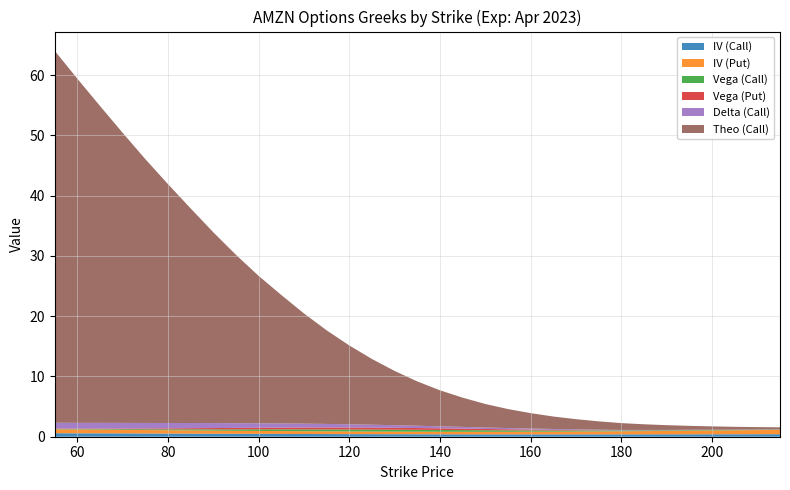

Reading left to right, transcribe all the data shown in this chart.

IV (Call): 0.6	0.6	0.6	0.6	0.5	0.5	0.5	0.5	0.5	0.5	0.5	0.5	0.4	0.4	0.4	0.4	0.4	0.4	0.4	0.4	0.4	0.4	0.4	0.4	0.4	0.4	0.4	0.4	0.4	0.4	0.4	0.4	0.4
IV (Put): 0.7	0.6	0.6	0.6	0.6	0.5	0.5	0.5	0.5	0.5	0.5	0.5	0.5	0.4	0.4	0.4	0.4	0.4	0.4	0.4	0.4	0.4	0.4	0.5	0.5	0.5	0.5	0.6	0.6	0.6	0.7	0.7	0.7
Vega (Call): 0.1	0.1	0.1	0.1	0.1	0.2	0.2	0.2	0.2	0.3	0.3	0.3	0.3	0.3	0.3	0.3	0.3	0.3	0.3	0.3	0.2	0.2	0.2	0.2	0.1	0.1	0.1	0.1	0.1	0.1	0.1	0.1	0.1
Vega (Put): 0.1	0.1	0.1	0.1	0.1	0.2	0.2	0.2	0.2	0.3	0.3	0.3	0.3	0.3	0.3	0.3	0.3	0.3	0.2	0.2	0.2	0.1	0.1	0.1	0.0	0.0	0.0	0.0	0.0	0.0	0.0	0.0	0.0
Delta (Call): 1.0	1.0	0.9	0.9	0.9	0.9	0.9	0.8	0.8	0.7	0.7	0.6	0.6	0.5	0.5	0.4	0.4	0.3	0.3	0.2	0.2	0.2	0.1	0.1	0.1	0.1	0.1	0.1	0.1	0.0	0.0	0.0	0.0
Theo (Call): 61.7	57.1	52.6	48.1	43.8	39.6	35.6	31.6	27.9	24.4	21.3	18.3	15.5	13.1	10.9	9.0	7.3	6.0	4.8	3.9	3.1	2.5	2.1	1.7	1.4	1.1	0.9	0.8	0.7	0.6	0.5	0.4	0.3